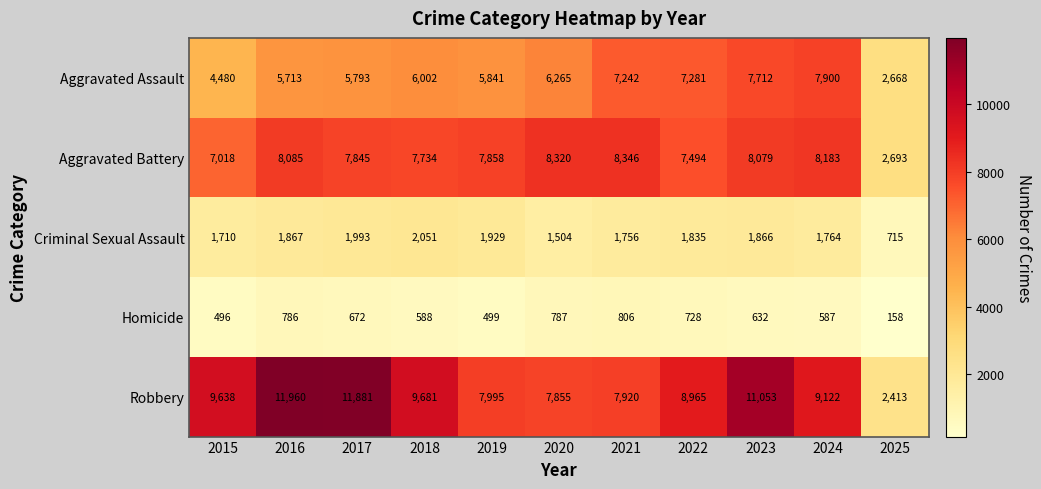

True or false: Criminal Sexual Assault has a value of 2635 at 2022.

False